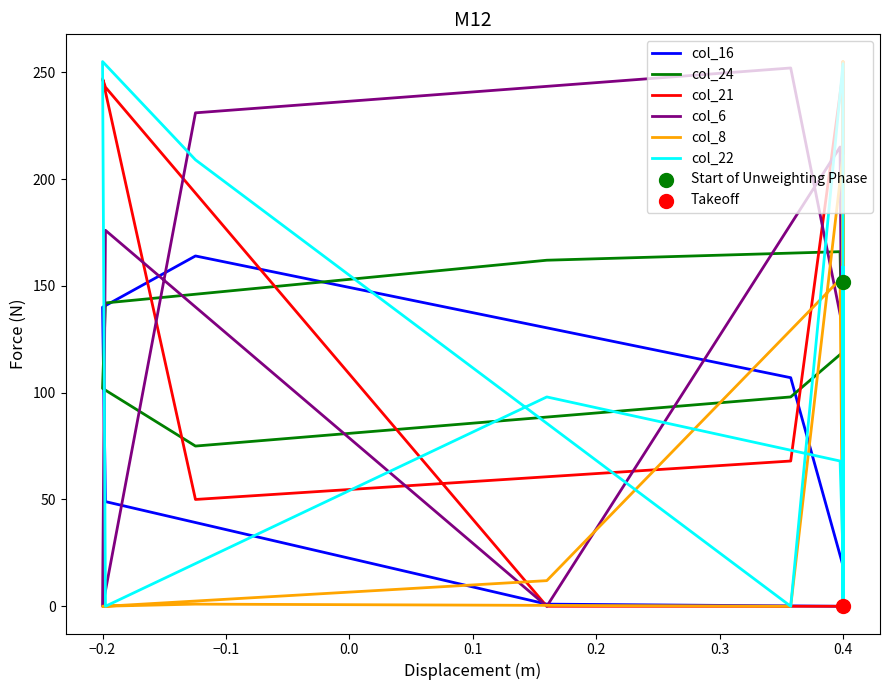

What are all the series names shown in the legend?

col_16, col_24, col_21, col_6, col_8, col_22